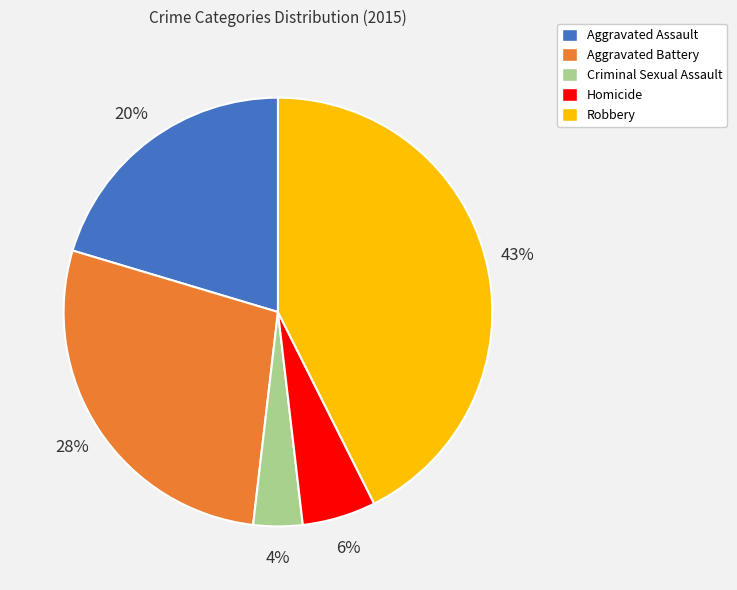

What is the smallest slice in the pie chart?

Criminal Sexual Assault